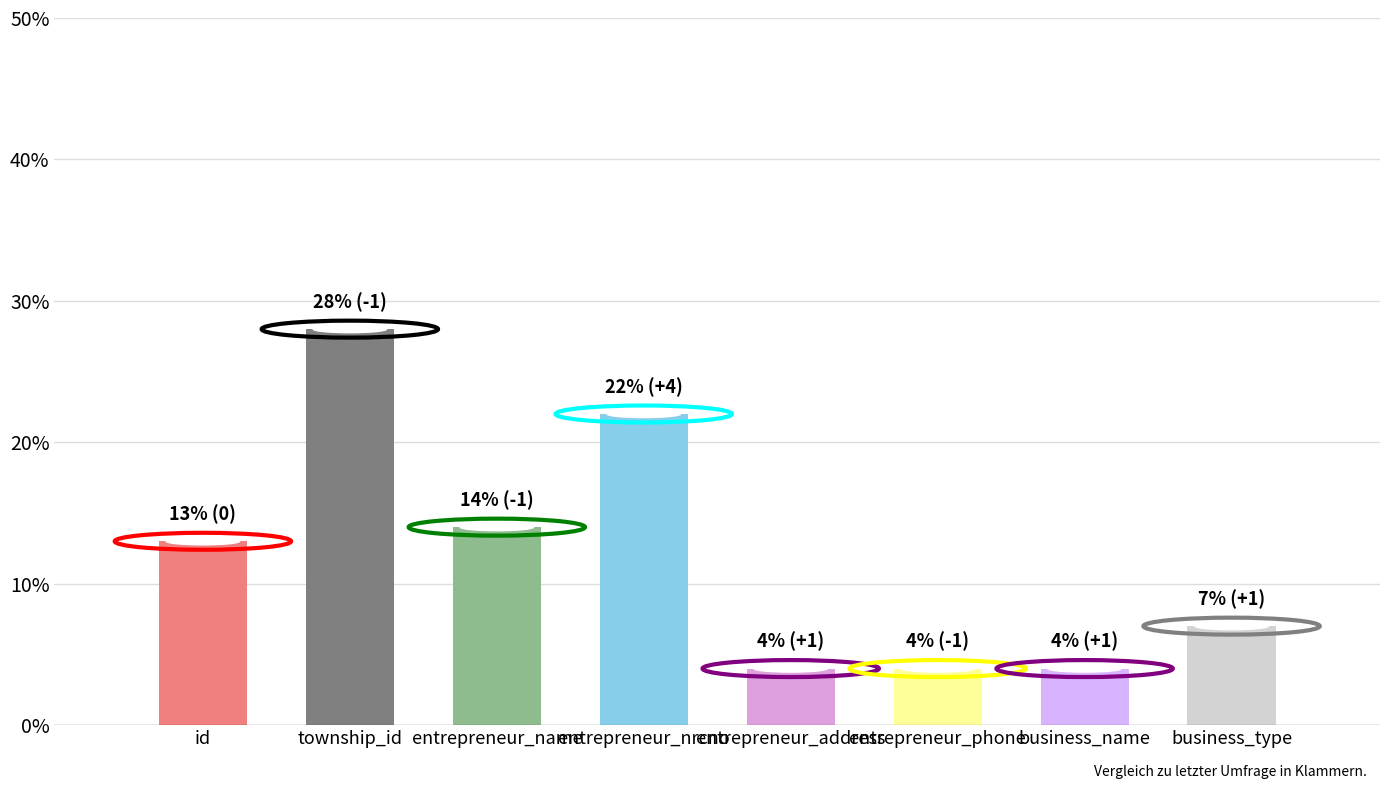

What is the average value?

12